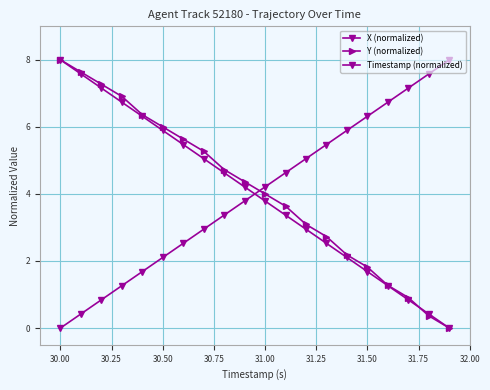

How many distinct data groups are displayed?

3